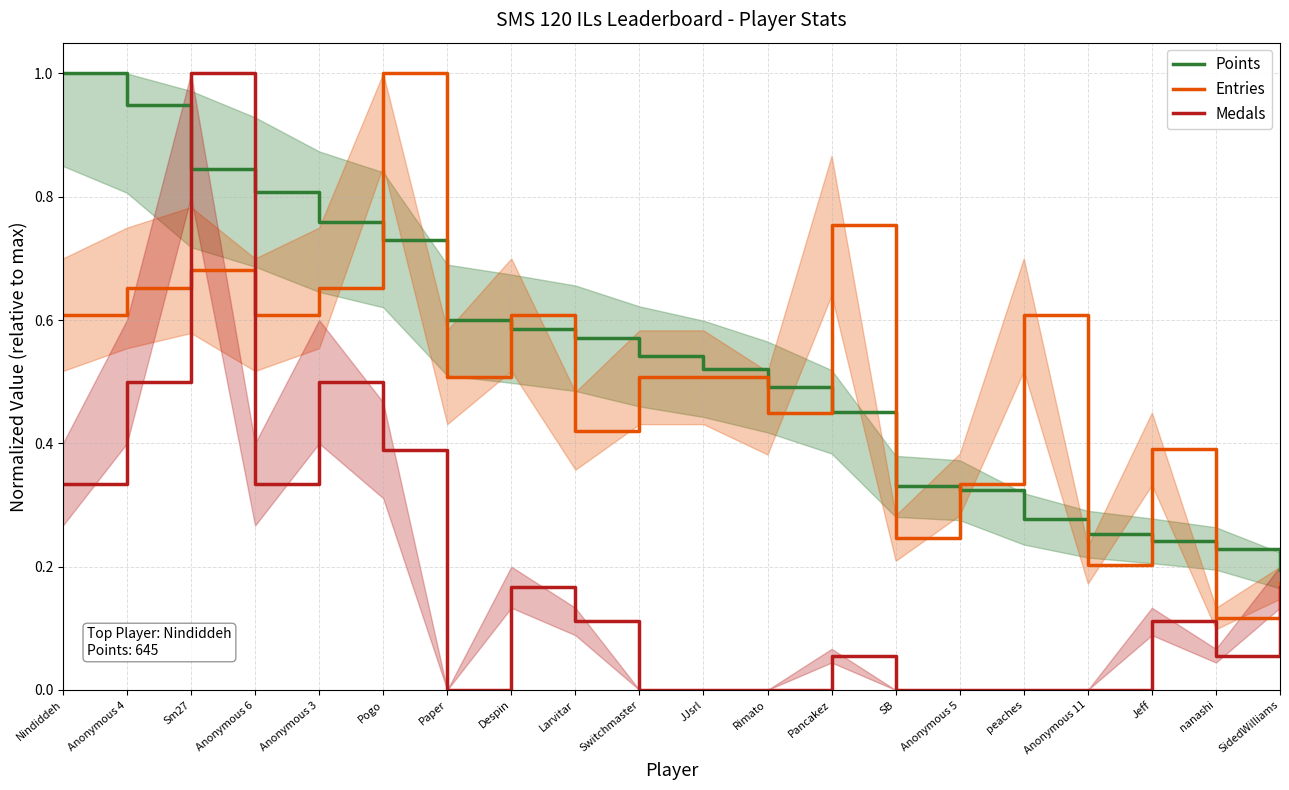

Is this an area chart (filled region under the line)?

No